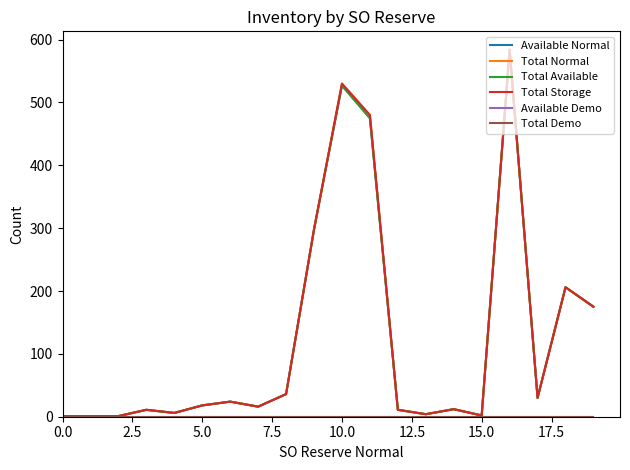

Does the chart display data point markers on the line(s)?

No